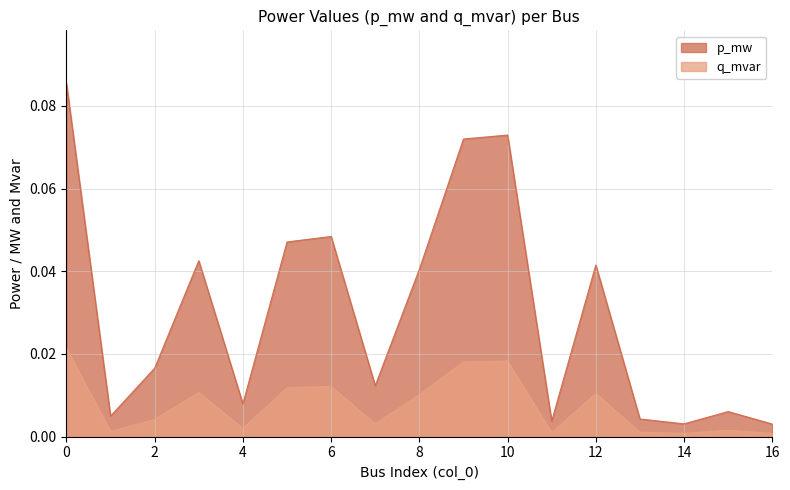

List the series in order of their overall mean, lowest first.

q_mvar, p_mw